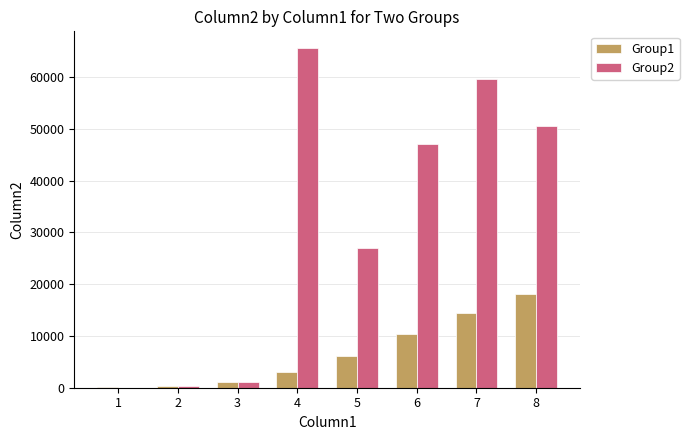

At which label does Group2 first exceed 47058?

4